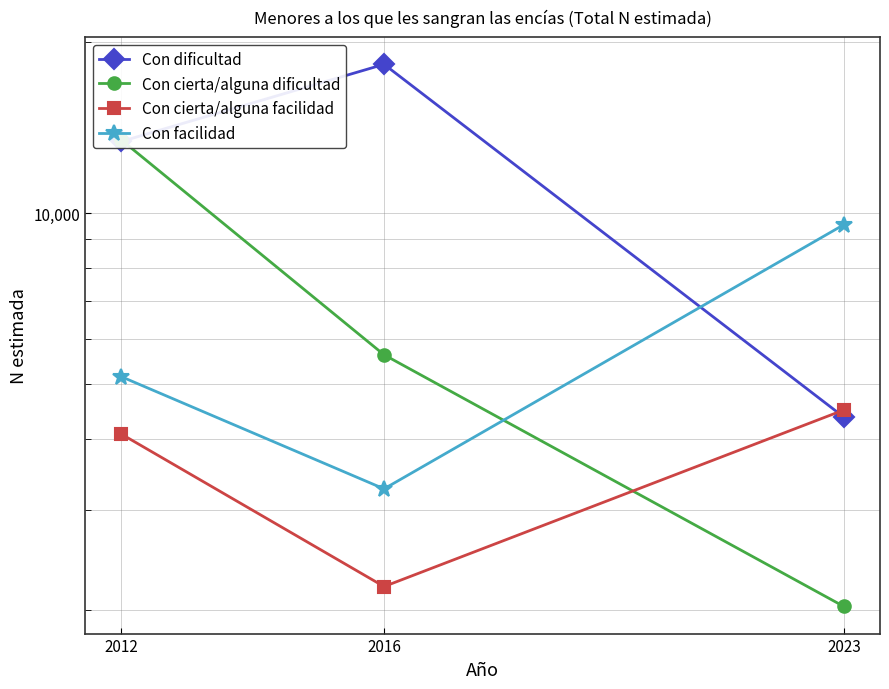

What is the approximate value of Con cierta/alguna facilidad at 2016?

2203